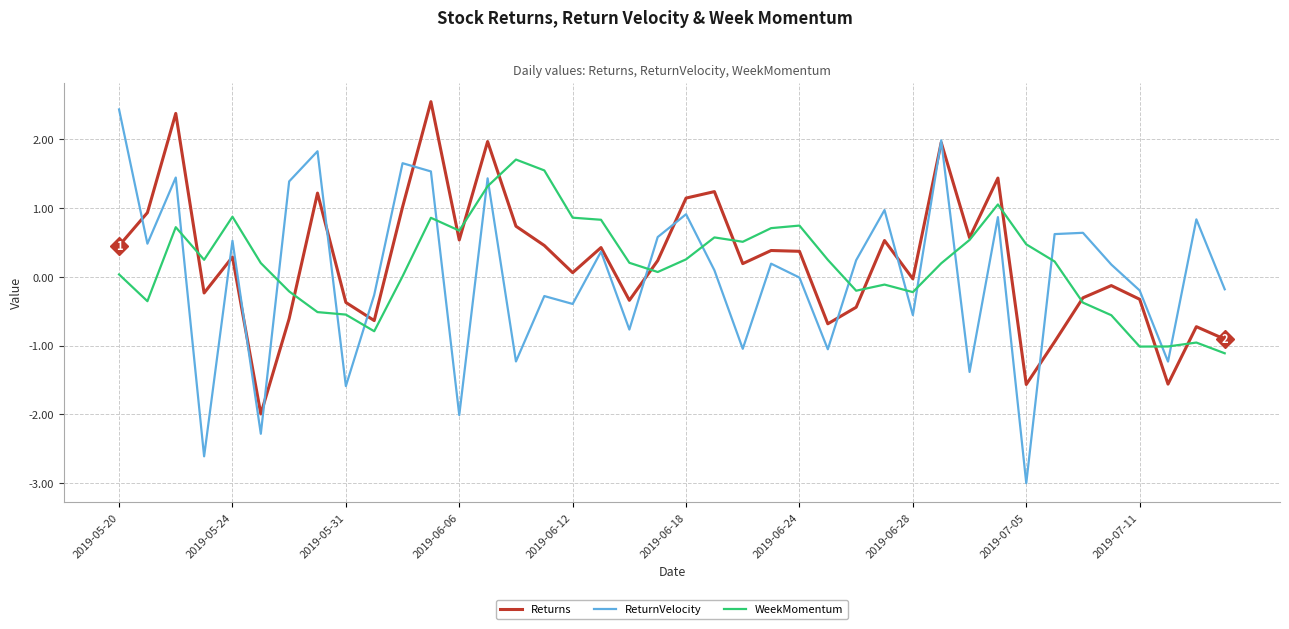

Which series has the widest spread of values?

ReturnVelocity